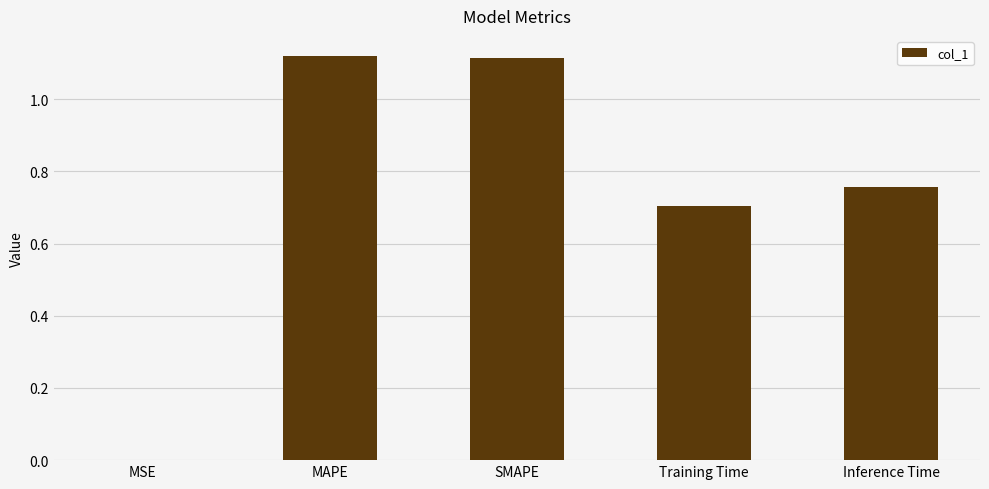

The value at Training Time is 0.7. True or false?

True